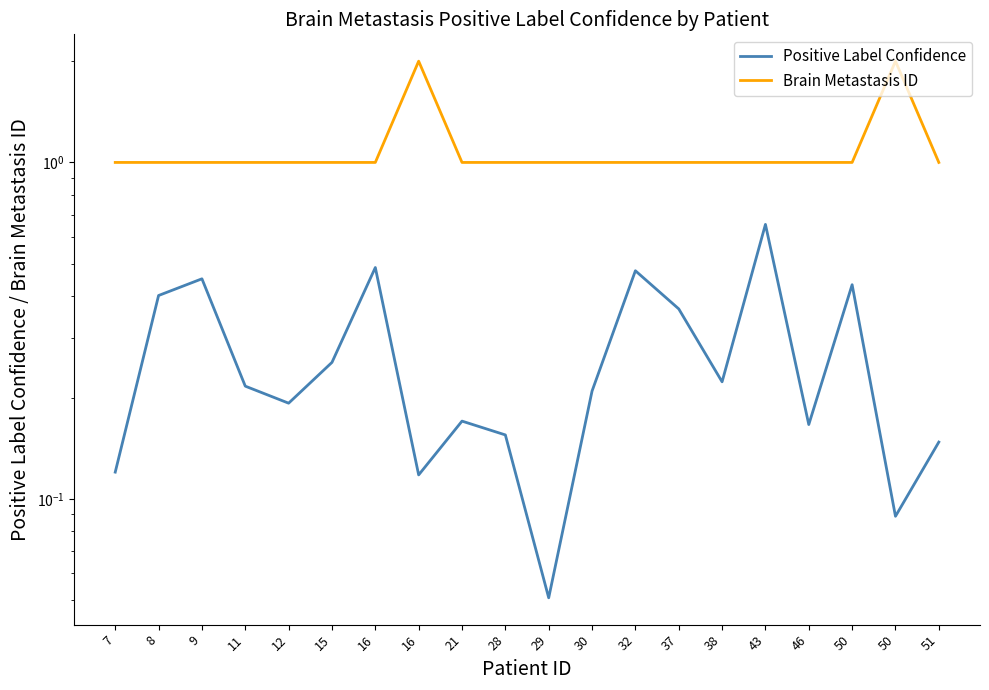

What is the spread (max minus min) of values at 12?

0.8